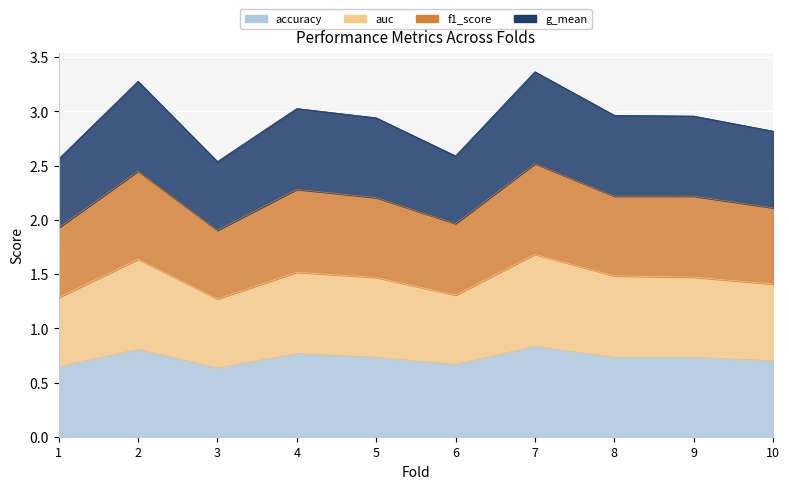

What is the average value of the accuracy series?

0.7